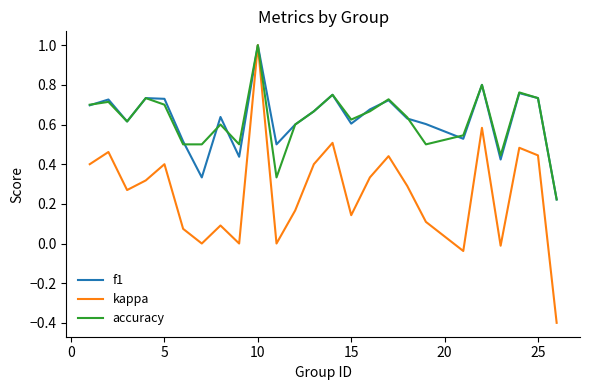

True or false: accuracy has more than 1 points higher than both neighbors.

True